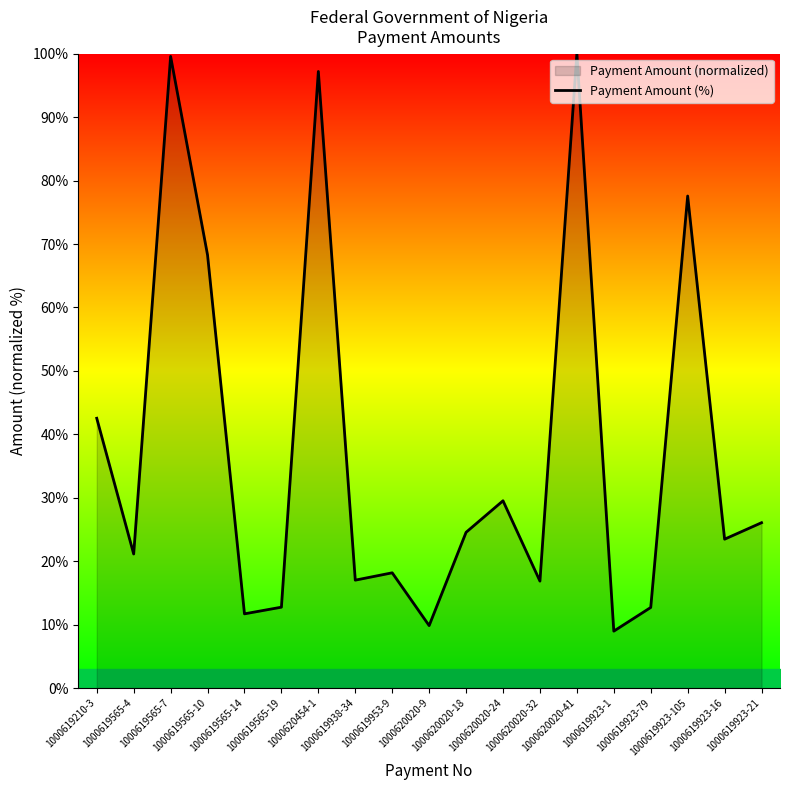

How many data points does each series have?

19